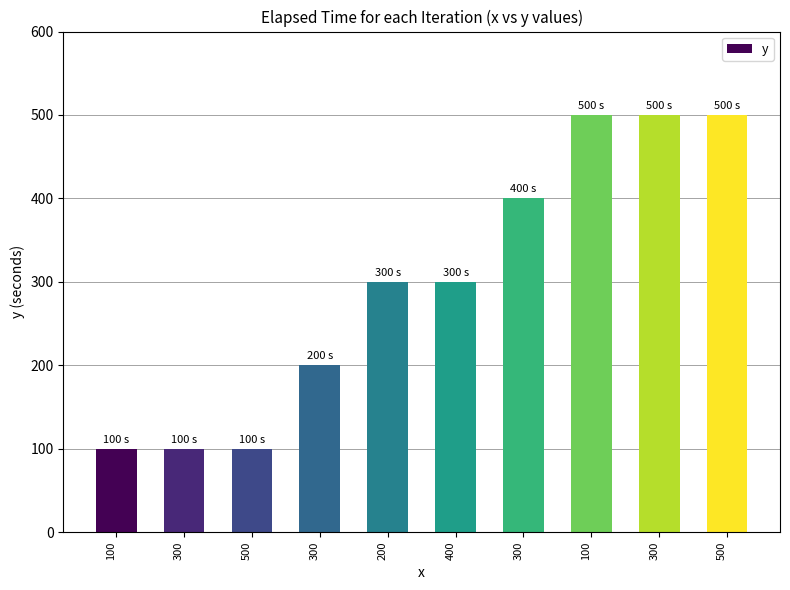

The chart shows a value of 717 at 300. True or false?

False